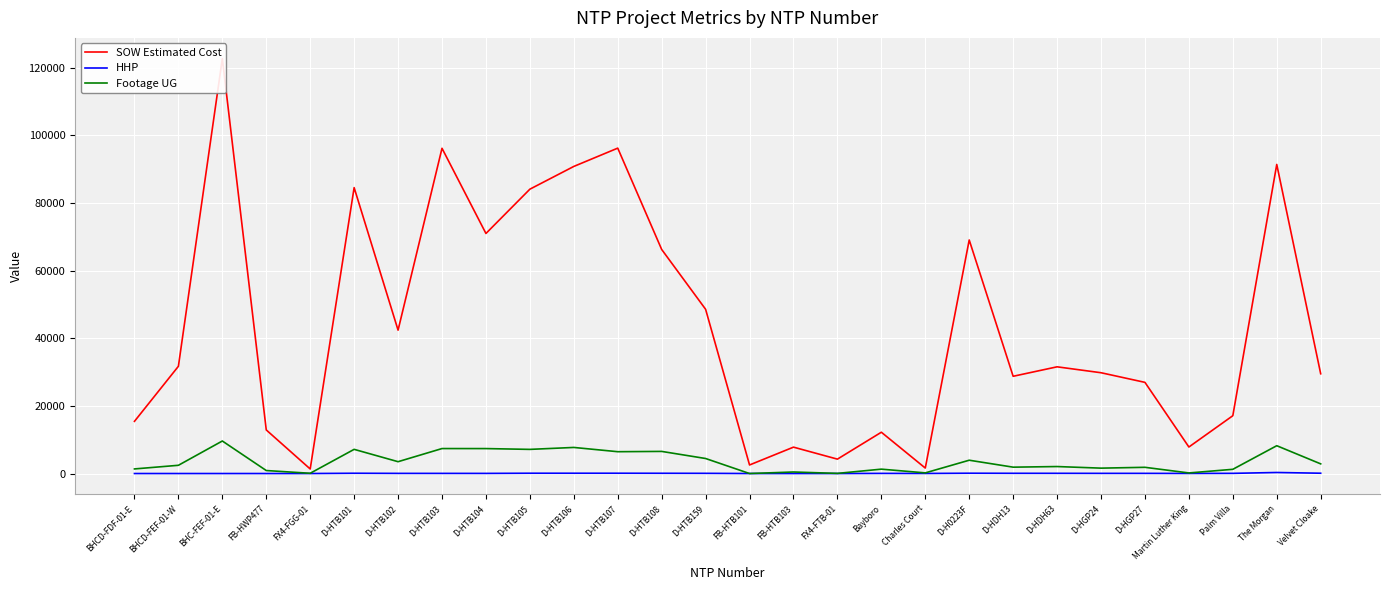

What is the label of the 13th point from the left?

D-HTB108